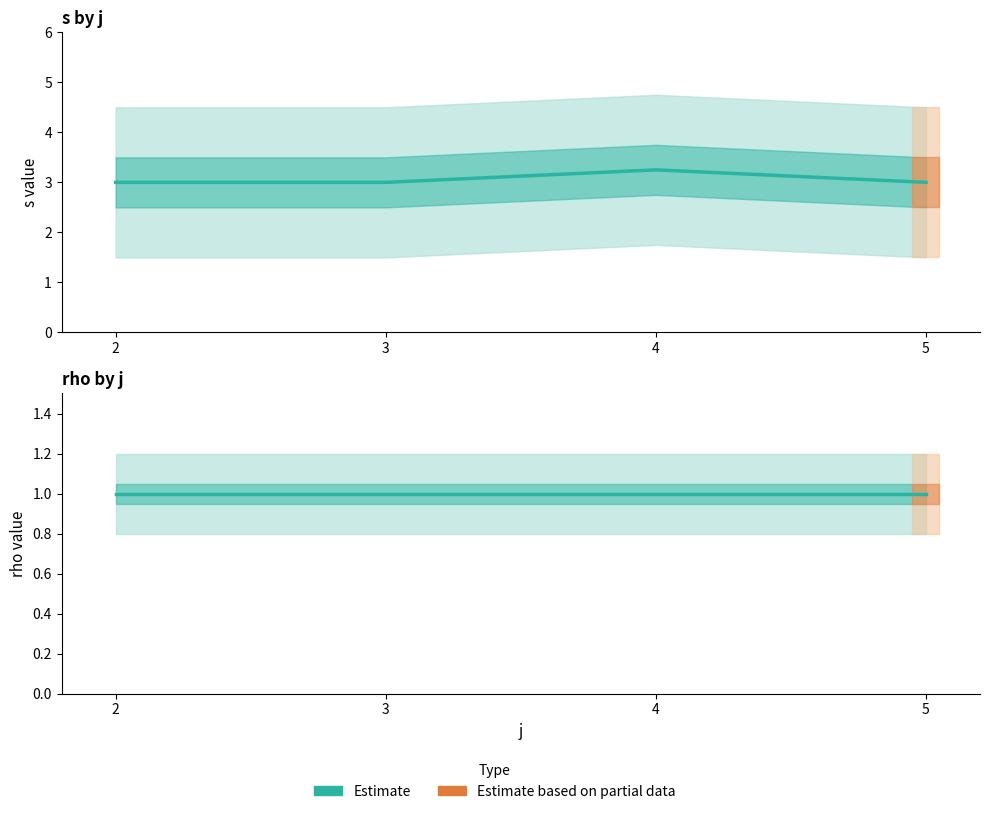

What is the highest value of the s (mean estimate) series?

3.2